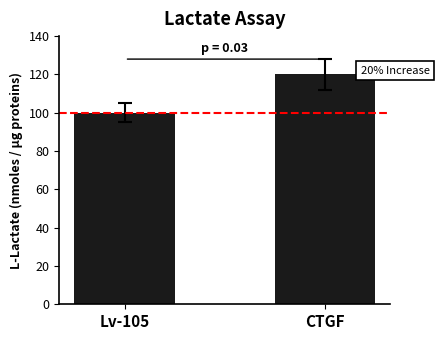

At which category does the chart reach its peak across all series?

CTGF